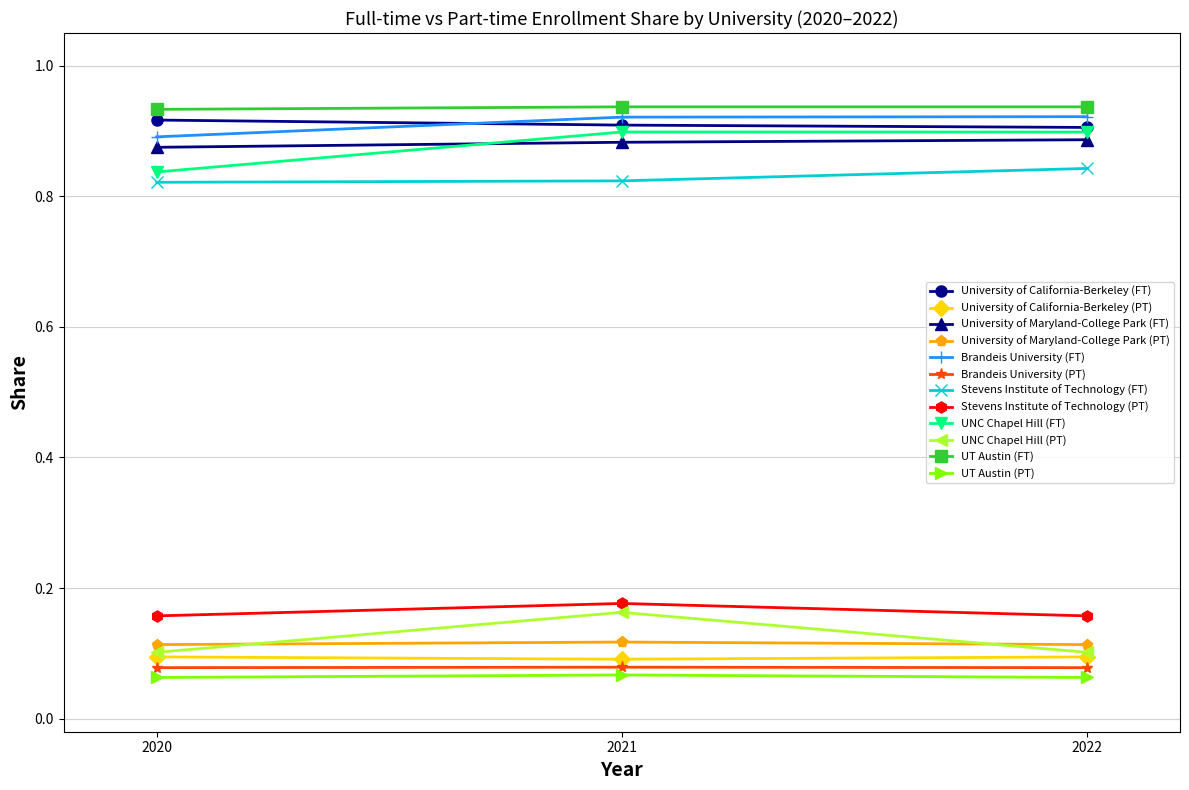

Count the University of California-Berkeley (PT) values in the range 0 to 1.

3